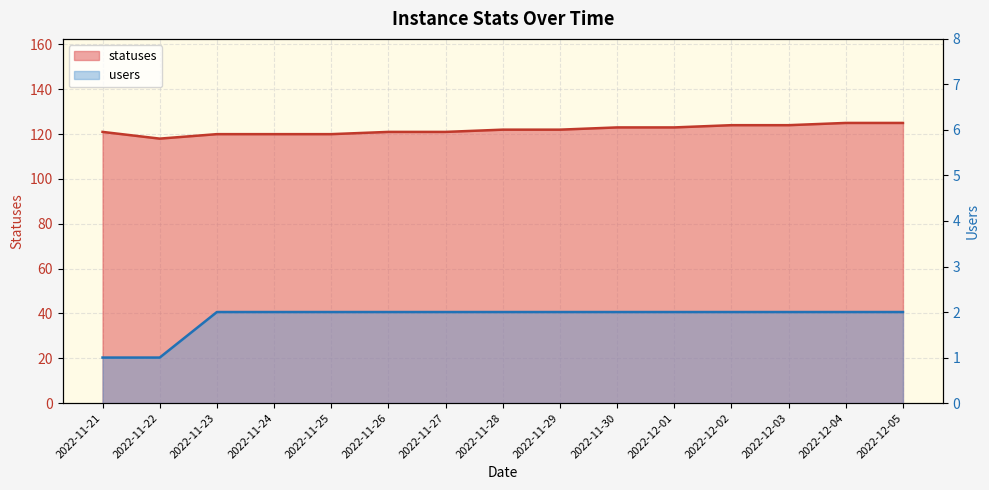

Reading right to left, list all the values displayed in this chart.

statuses: 2022-12-05=125	2022-12-04=125	2022-12-03=124	2022-12-02=124	2022-12-01=123	2022-11-30=123	2022-11-29=122	2022-11-28=122	2022-11-27=121	2022-11-26=121	2022-11-25=120	2022-11-24=120	2022-11-23=120	2022-11-22=118	2022-11-21=121
users: 2022-12-05=2	2022-12-04=2	2022-12-03=2	2022-12-02=2	2022-12-01=2	2022-11-30=2	2022-11-29=2	2022-11-28=2	2022-11-27=2	2022-11-26=2	2022-11-25=2	2022-11-24=2	2022-11-23=2	2022-11-22=1	2022-11-21=1